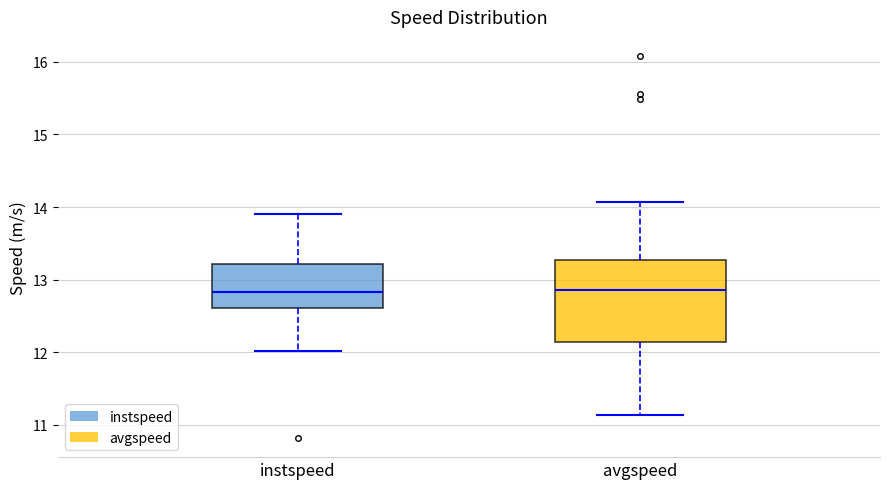

Where is the lower edge of the box for instspeed on the y-axis? The values are not printed on the chart, so give them approximately, as read against the axis.

12.6